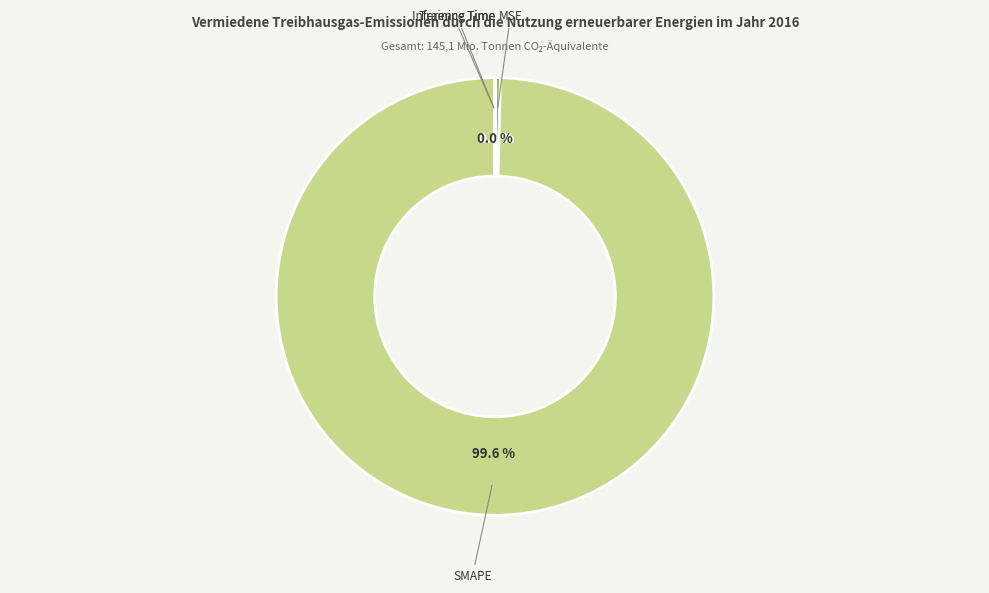

To the nearest percent, what is the difference between the largest and smallest slice percentages?

100%